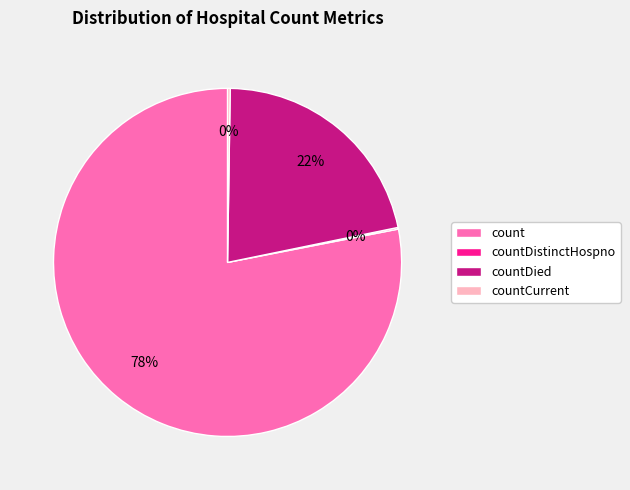

To the nearest percent, what is the average slice percentage?

25%